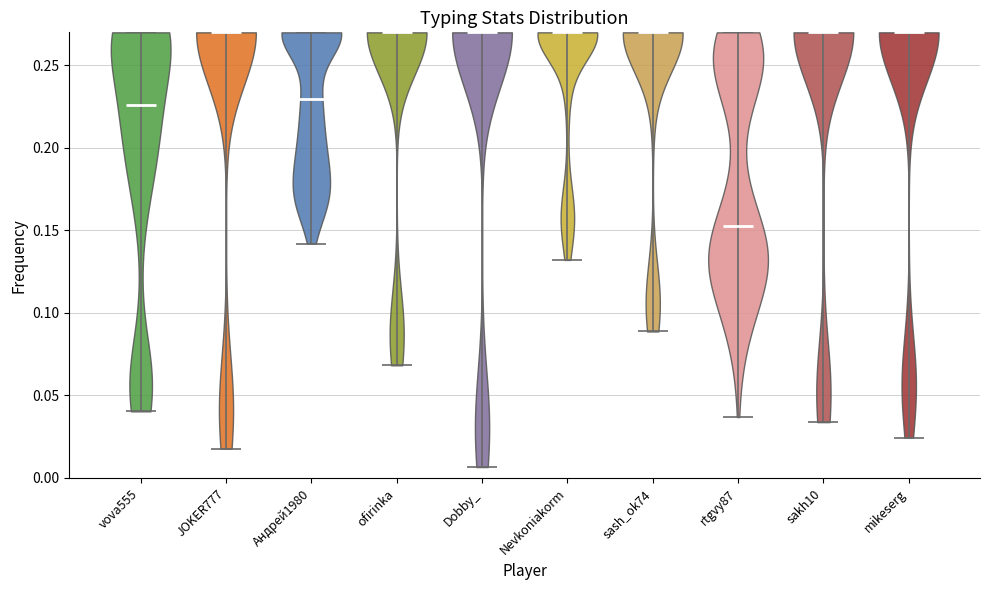

Where does the median line of the violin for ofirinka sit on the y-axis? The values are not printed on the chart, so give them approximately, as read against the axis.

0.270